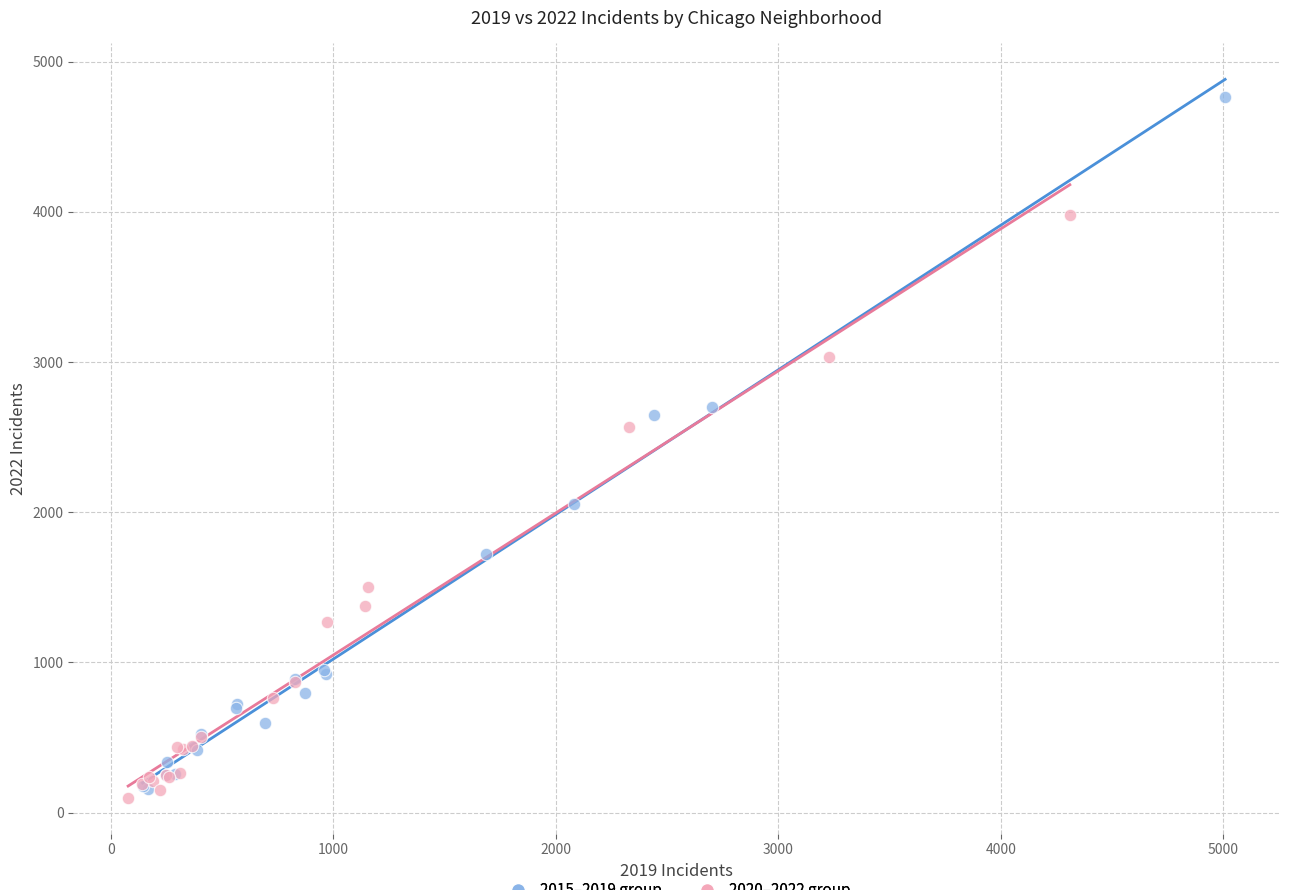

Which series has the largest Y range (max minus min)?

2015–2019 group